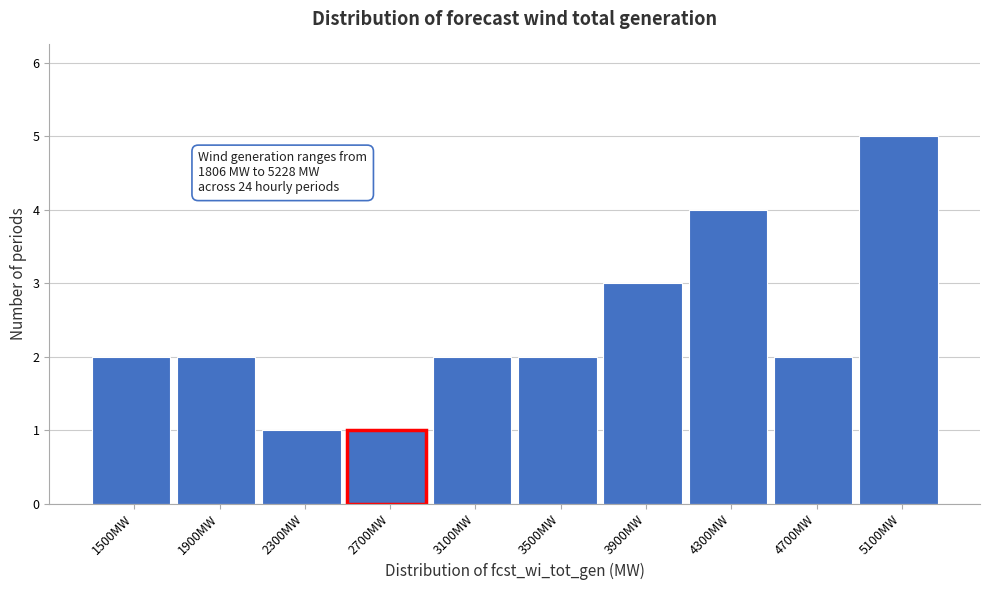

Reading left to right, extract all data points from this chart.

1500MW=2	1900MW=2	2300MW=1	2700MW=1	3100MW=2	3500MW=2	3900MW=3	4300MW=4	4700MW=2	5100MW=5